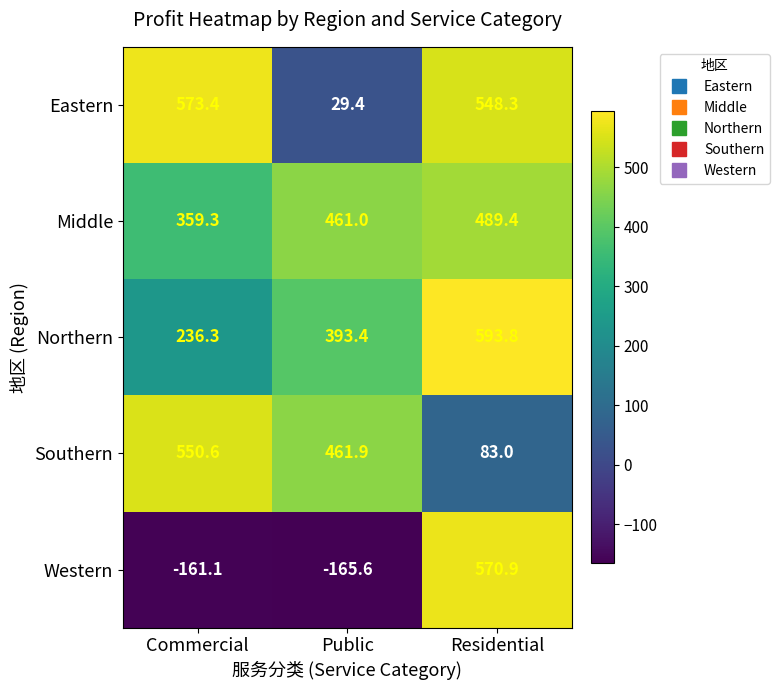

Between Public and Residential, which series saw the biggest shift?

Western